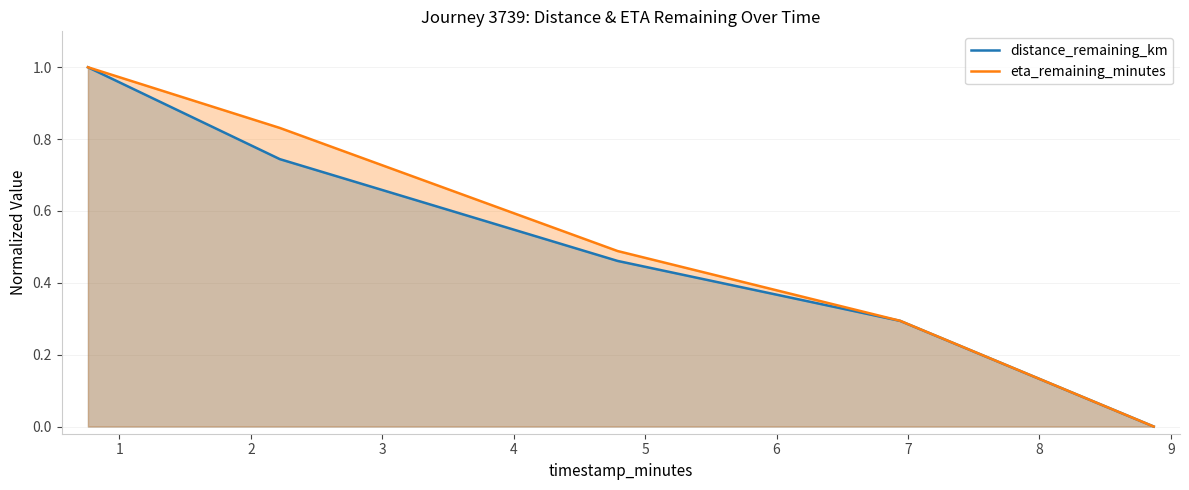

What is the difference between the second highest and second lowest values in the distance_remaining_km series?

0.5